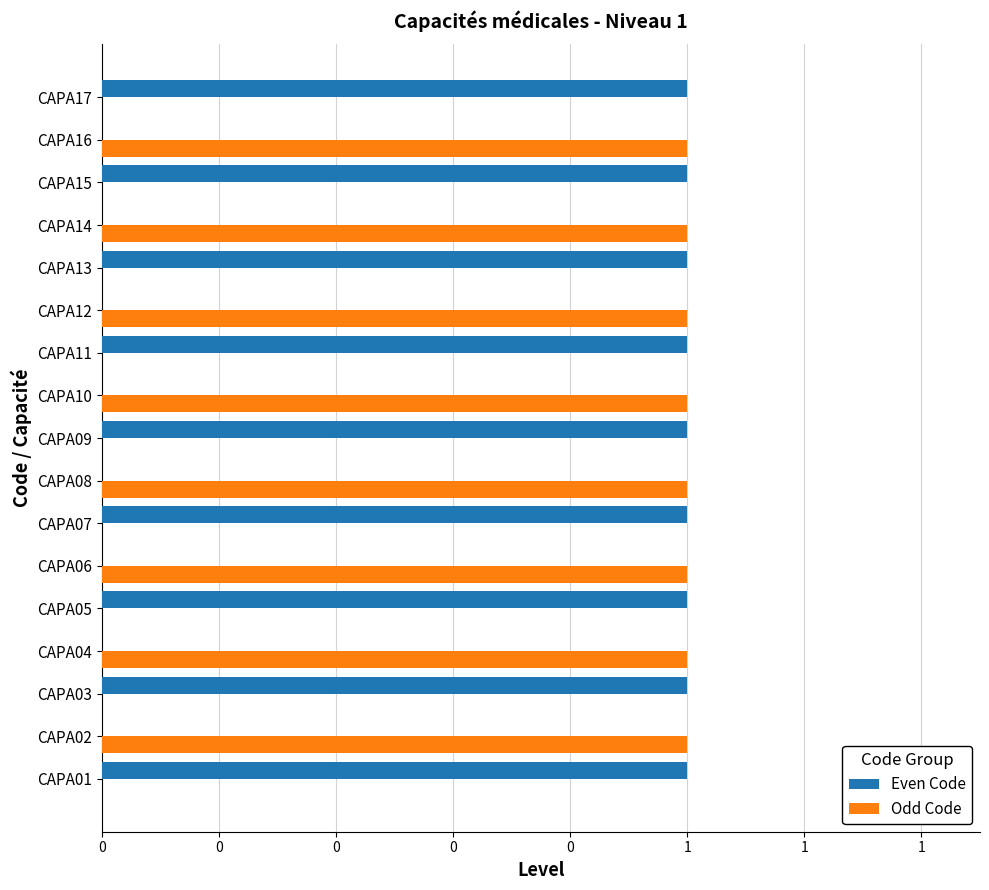

What are all the series names shown in the legend?

Even Code, Odd Code